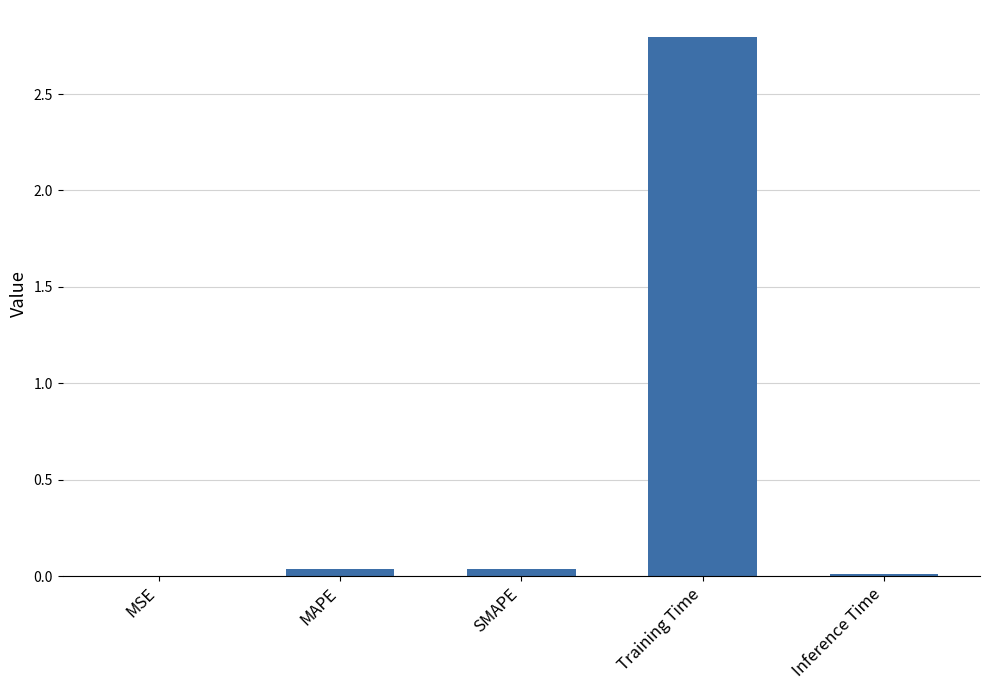

At which category does the chart reach its peak across all series?

Training Time